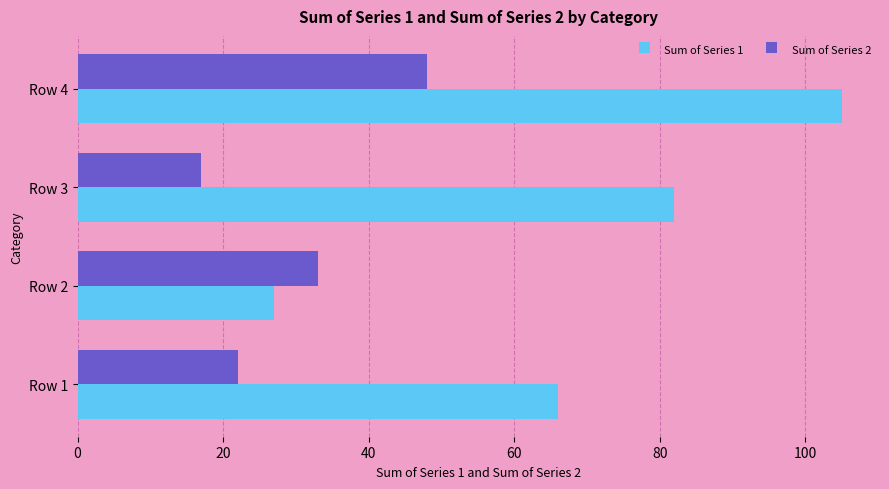

What is the difference between the second highest and minimum values in the Sum of Series 1 series?

55